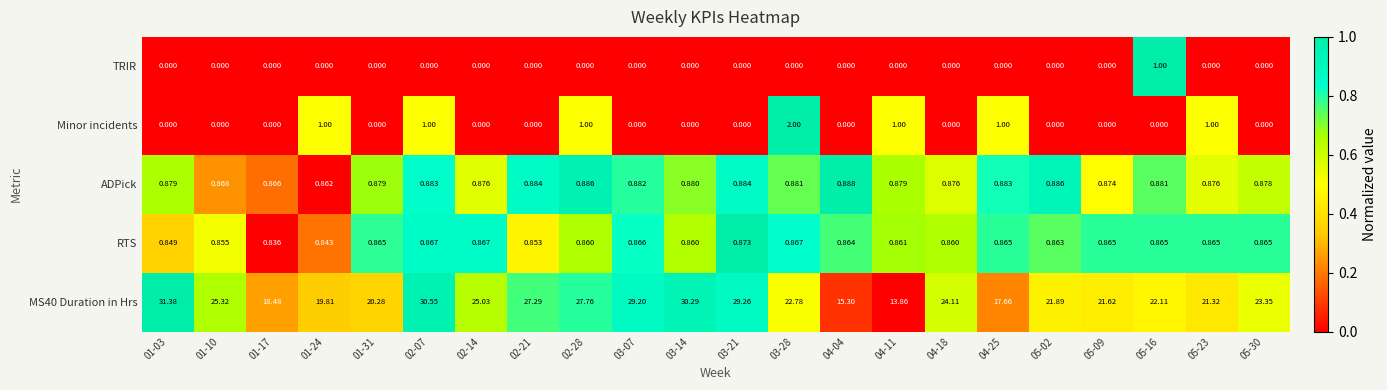

Is the value of ADPick at 05-30 greater than the value of MS40 Duration in Hrs at 04-25?

No